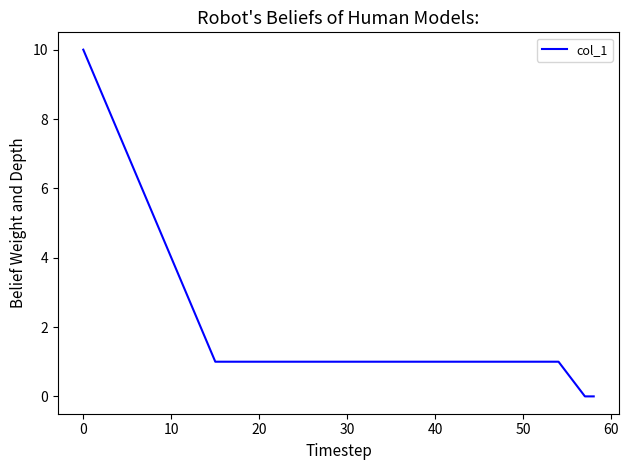

Count the values in the range 1 to 2.

10